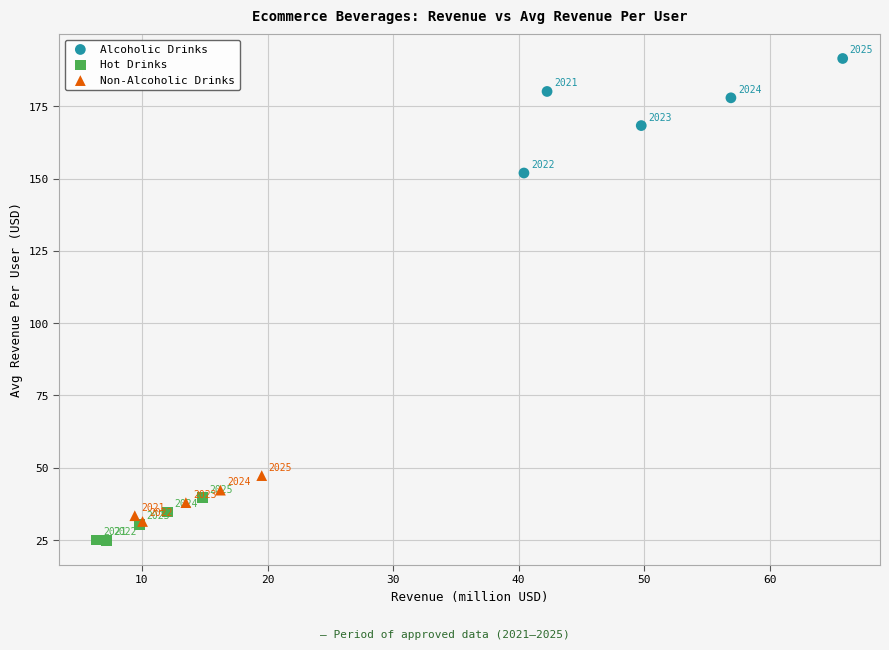

Which series has the largest Y range (max minus min)?

Alcoholic Drinks